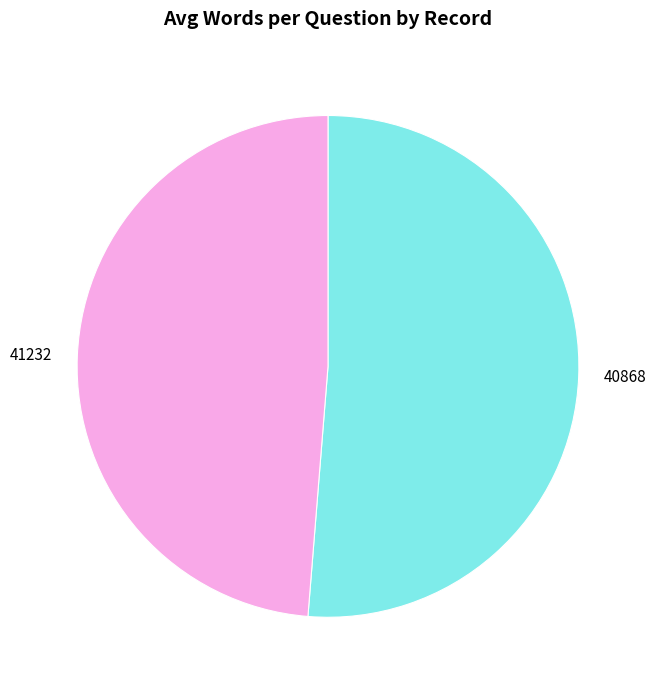

Is it true that 40868 is 42% of the pie?

False